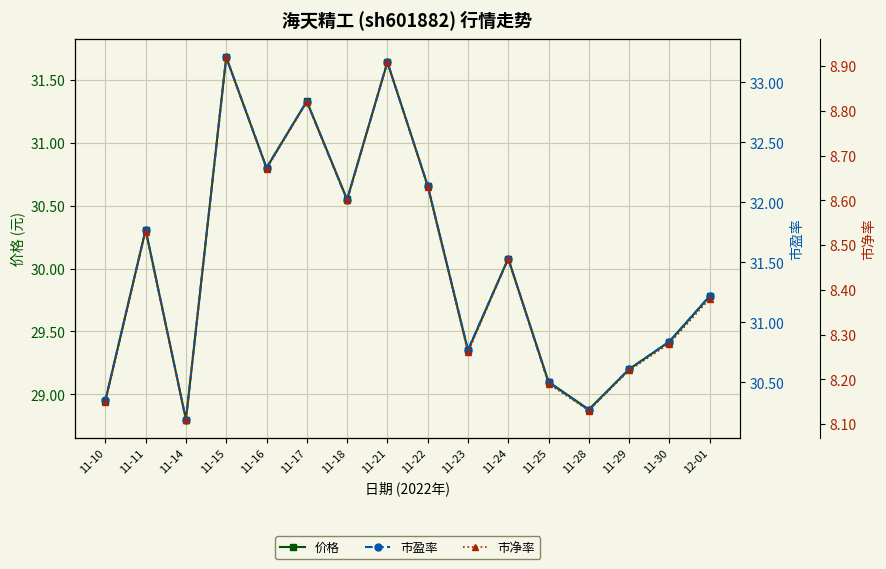

What is the lowest value of the 价格 series?

28.8